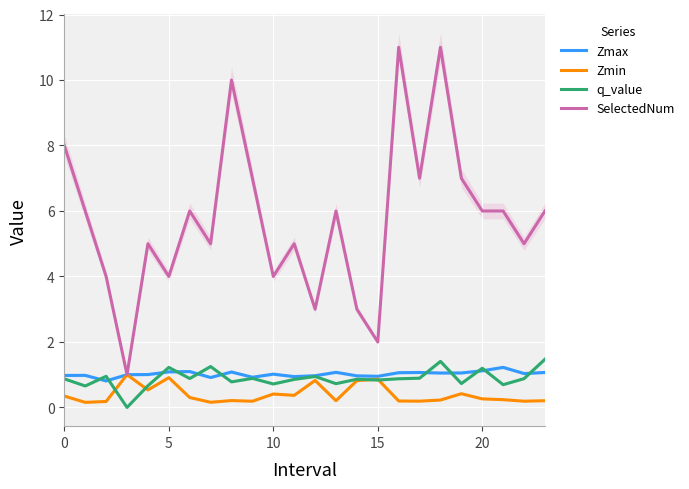

After their last crossing, which series has the higher values: Zmax or q_value?

q_value